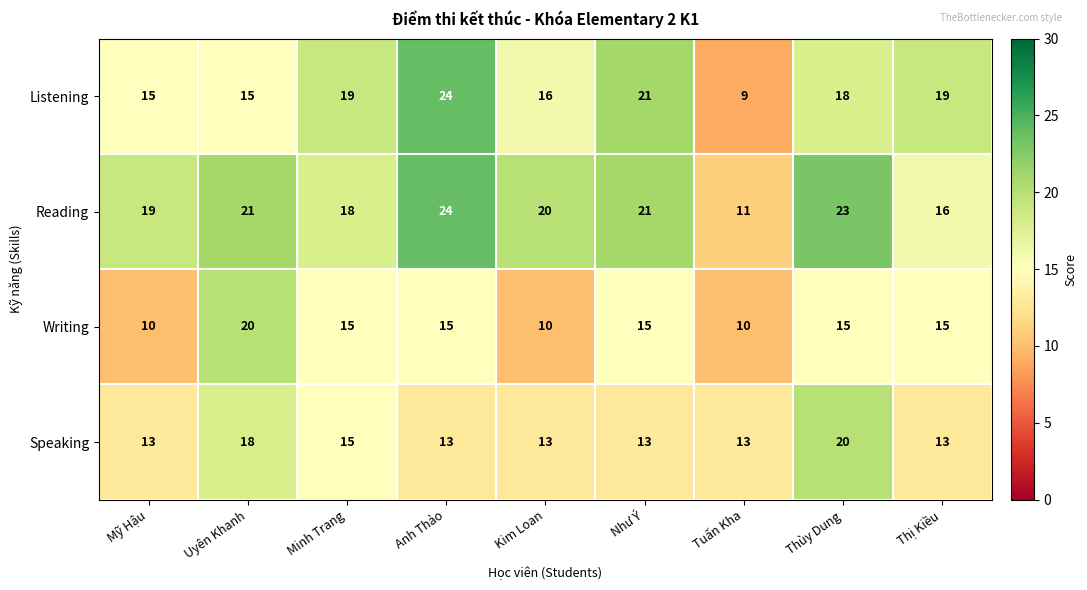

The value of Reading at Uyên Khanh is 37. True or false?

False